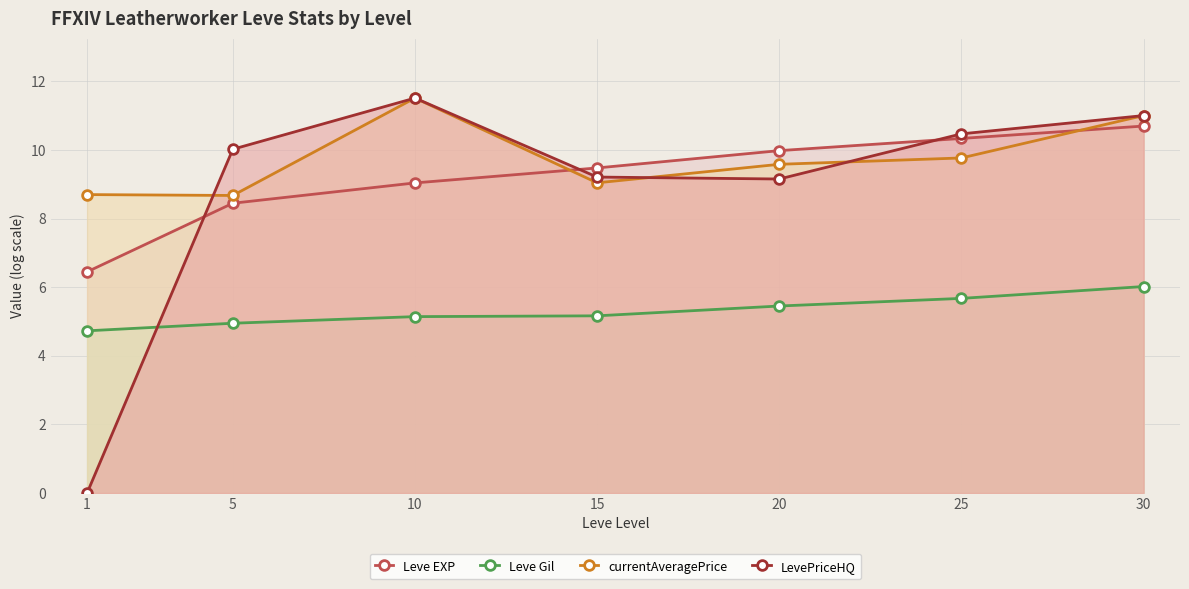

The value of Leve EXP at 20 is 3.4. True or false?

False